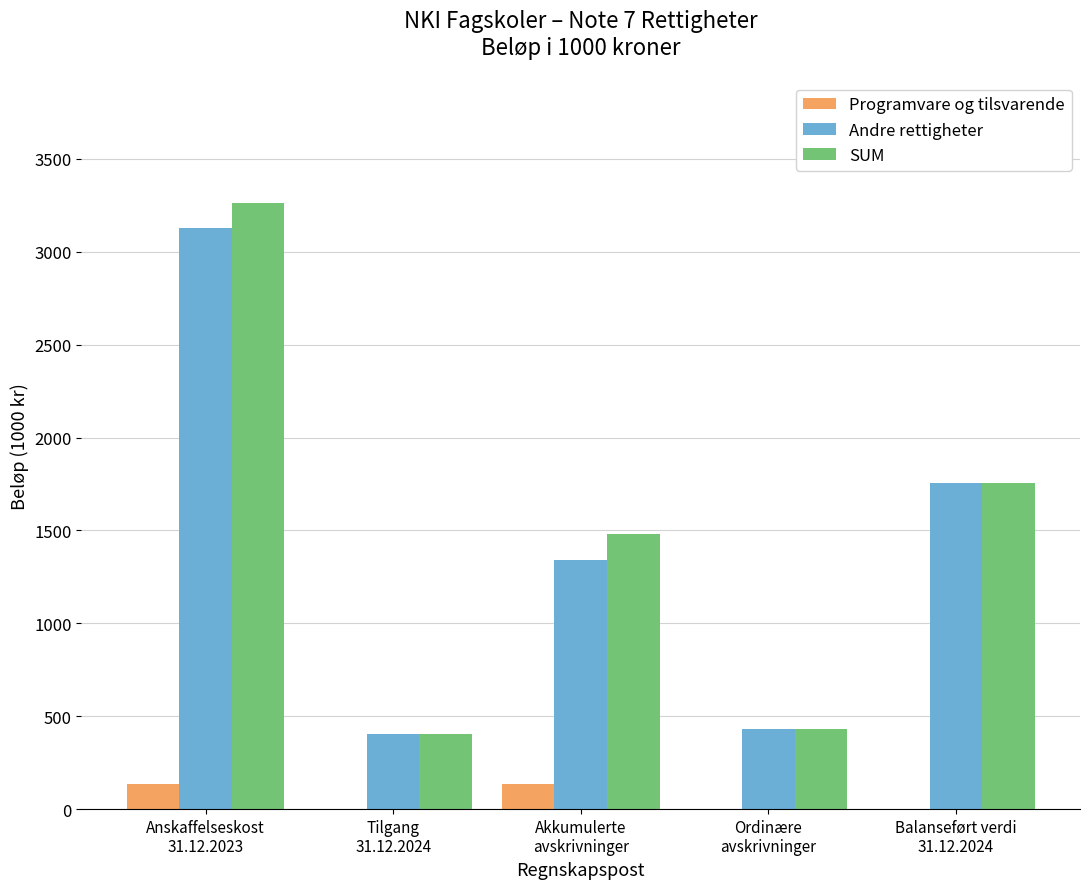

What is the maximum value for Programvare og tilsvarende?

137